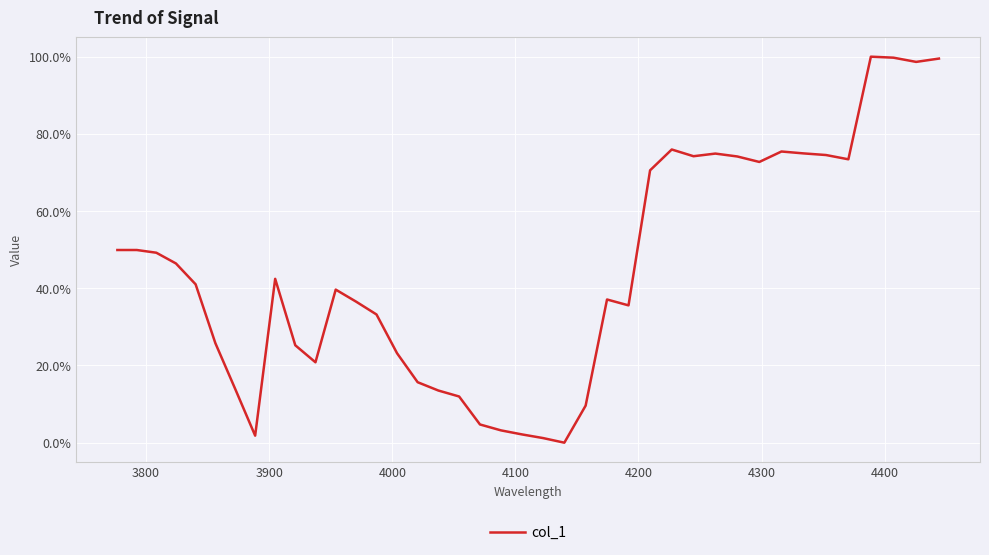

Is this an area chart (filled region under the line)?

No